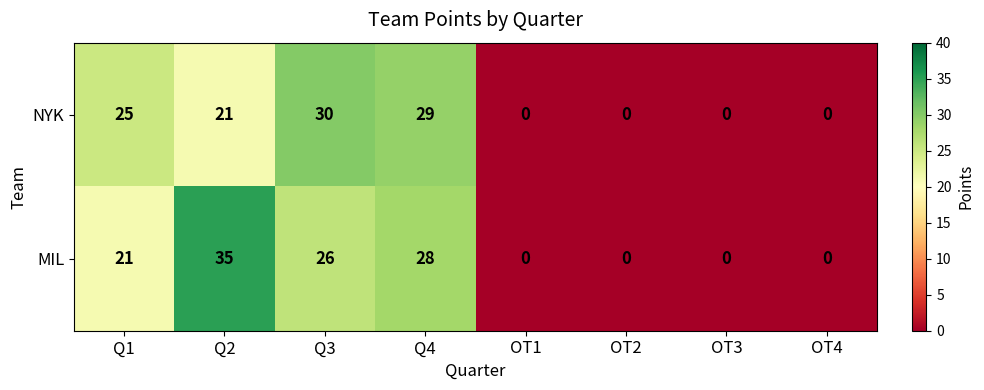

Count the number of categories in the chart.

8